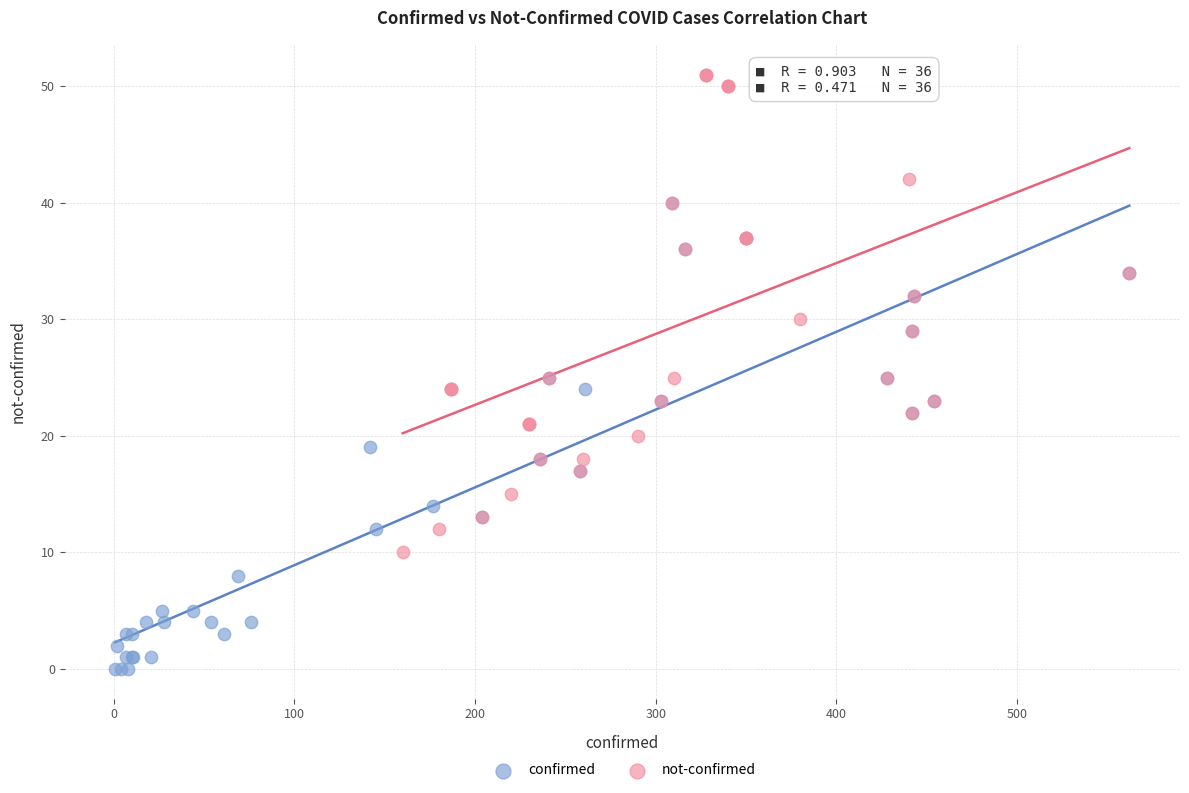

Which series reaches the maximum Y coordinate?

not-confirmed